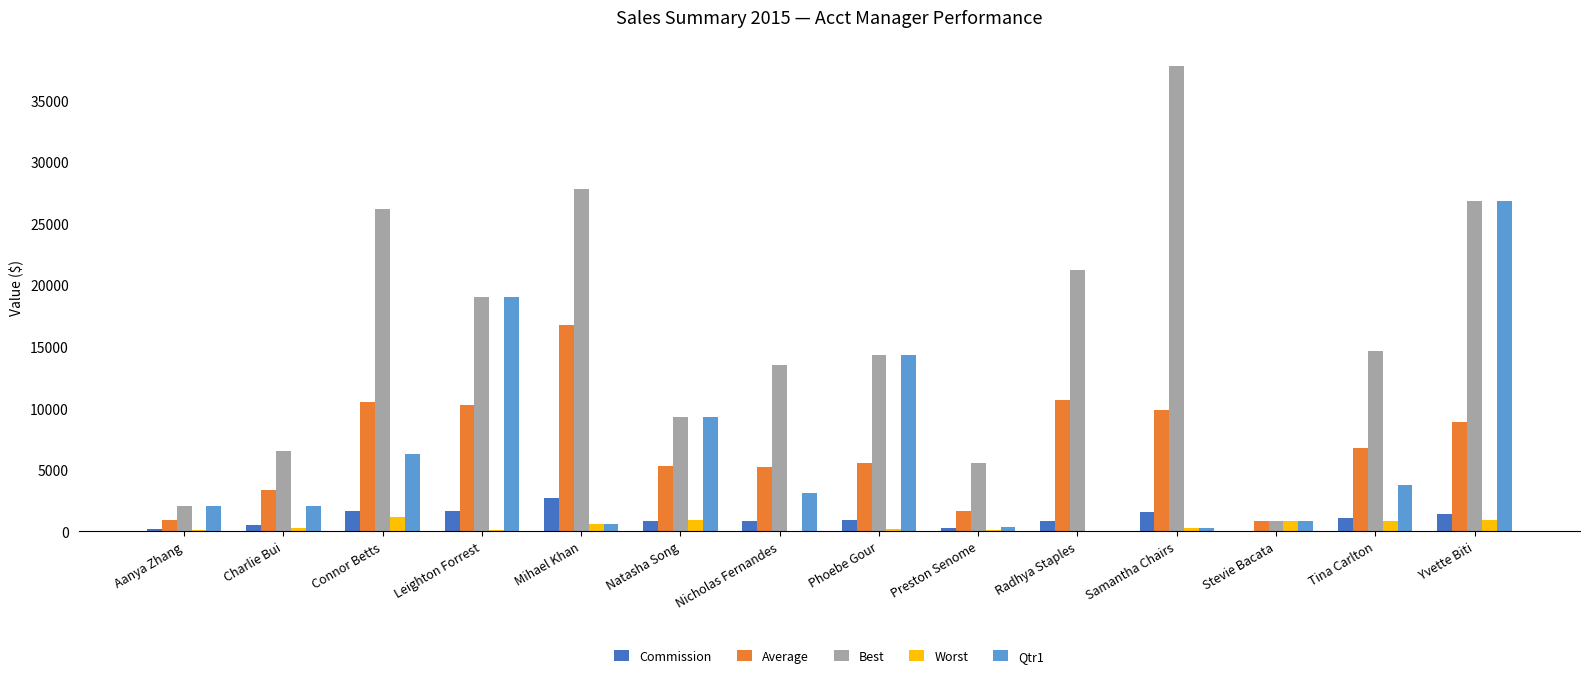

At which category is the sum across all series the highest?

Yvette Biti